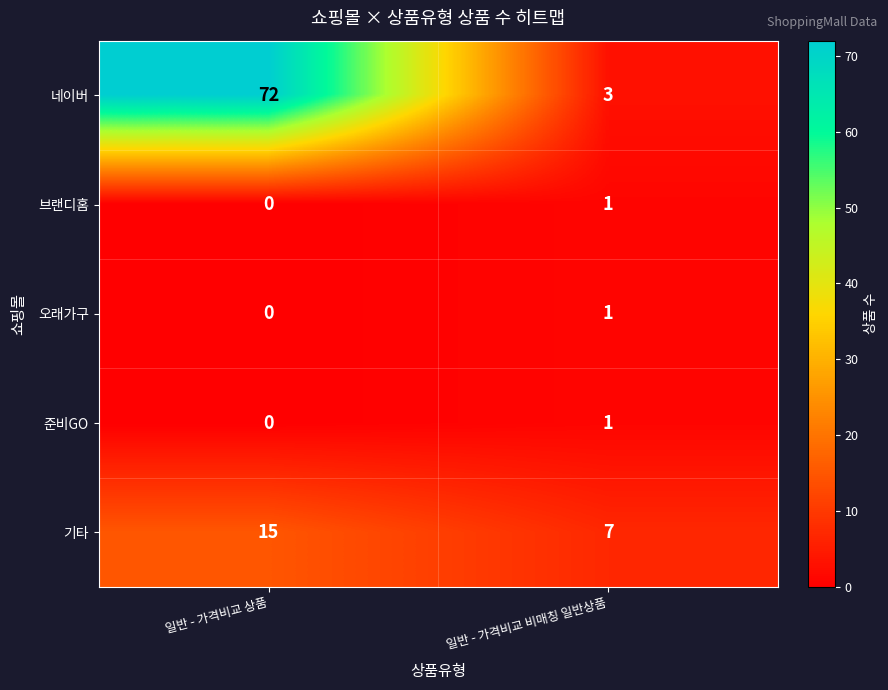

Which label corresponds to the largest value in the chart?

일반 - 가격비교 상품